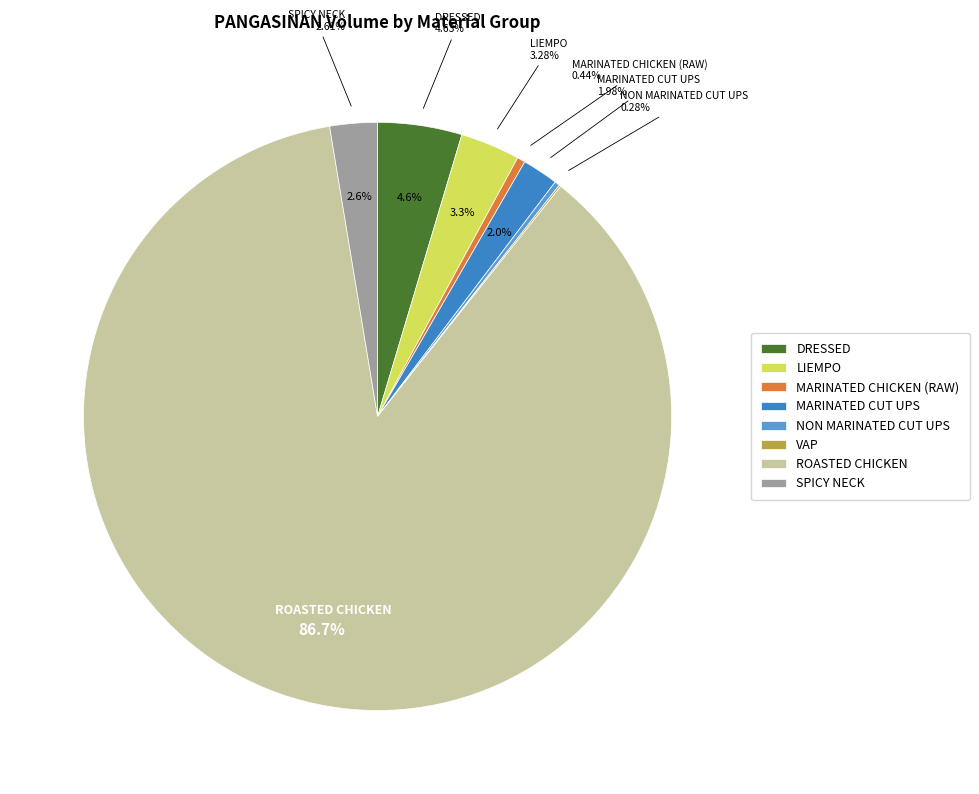

What is the change in value from DRESSED to NON MARINATED CUT UPS?

-70035